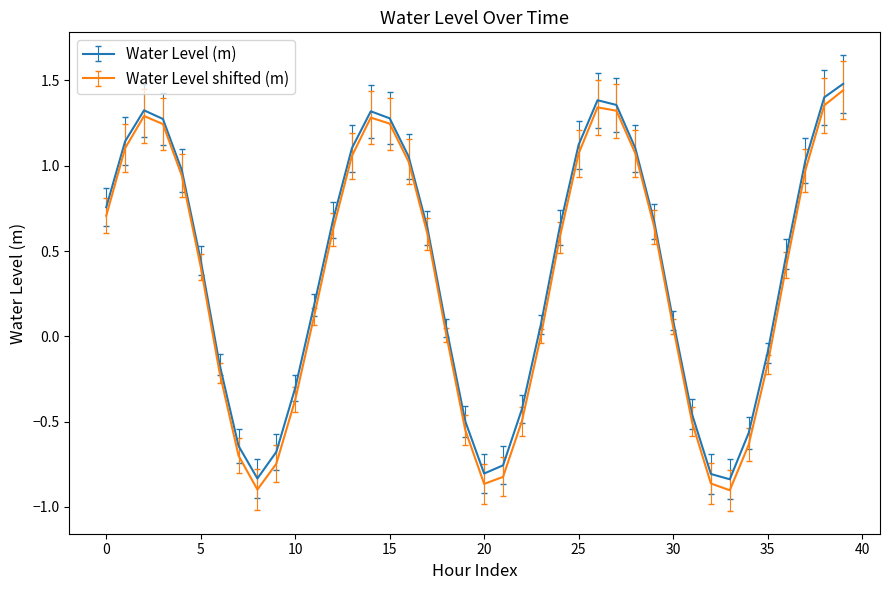

What is the maximum value shown in the chart?

1.5